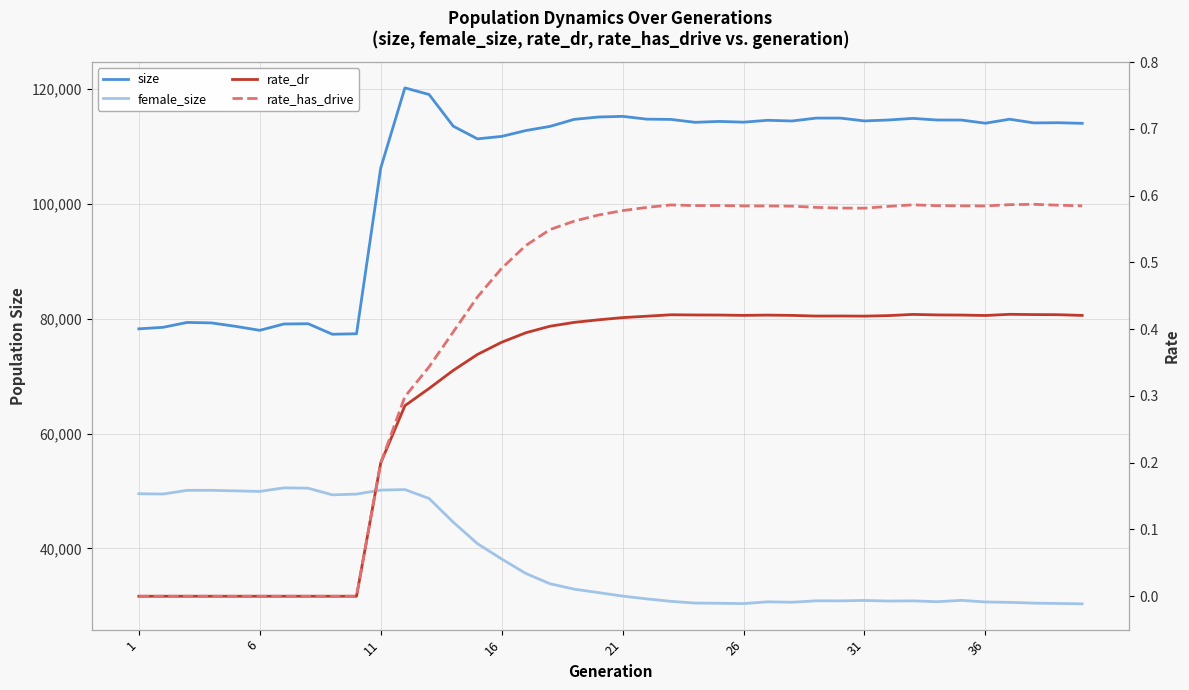

What is the value of the rate_has_drive point at the 26th from the left?

0.6